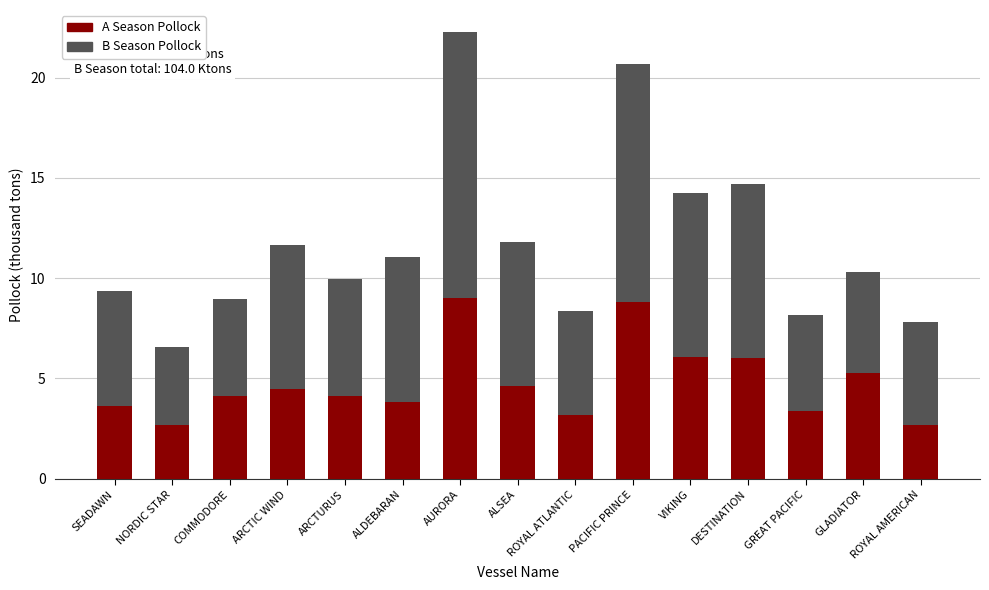

The A Season Pollock series shows 5.3 at SEADAWN. True or false?

False